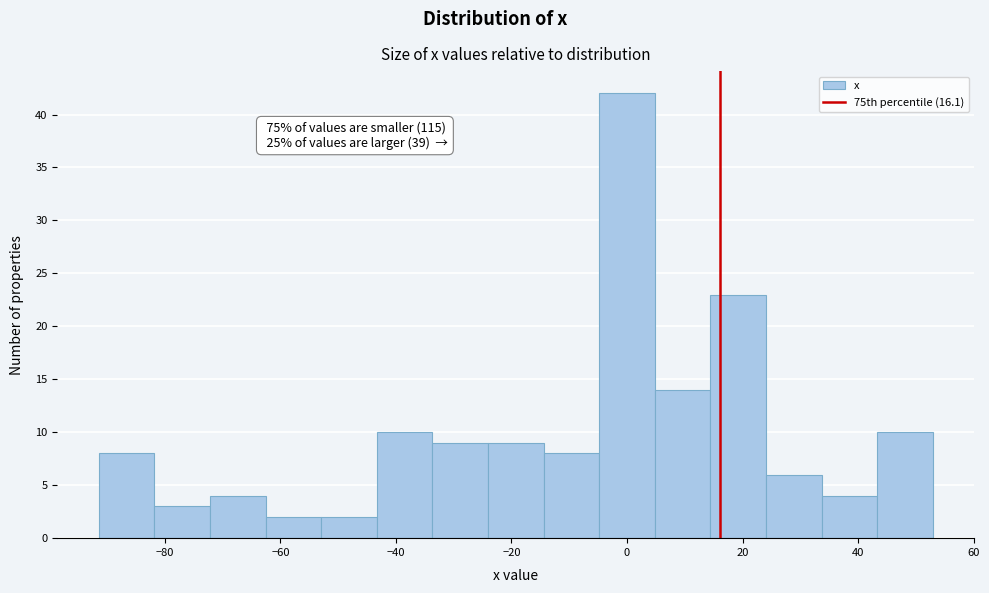

Over which range of the x-axis is the bar tallest?

-4 to 4